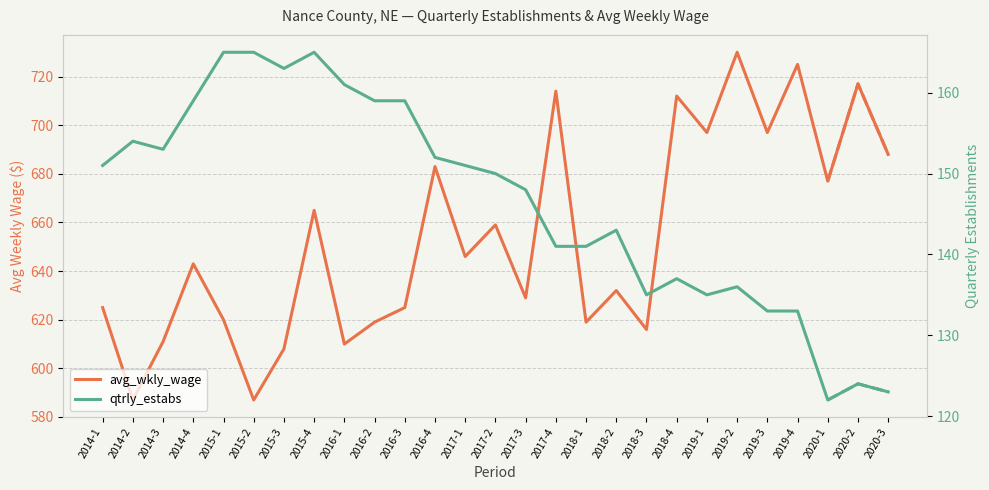

Which series has the largest total across all categories?

avg_wkly_wage